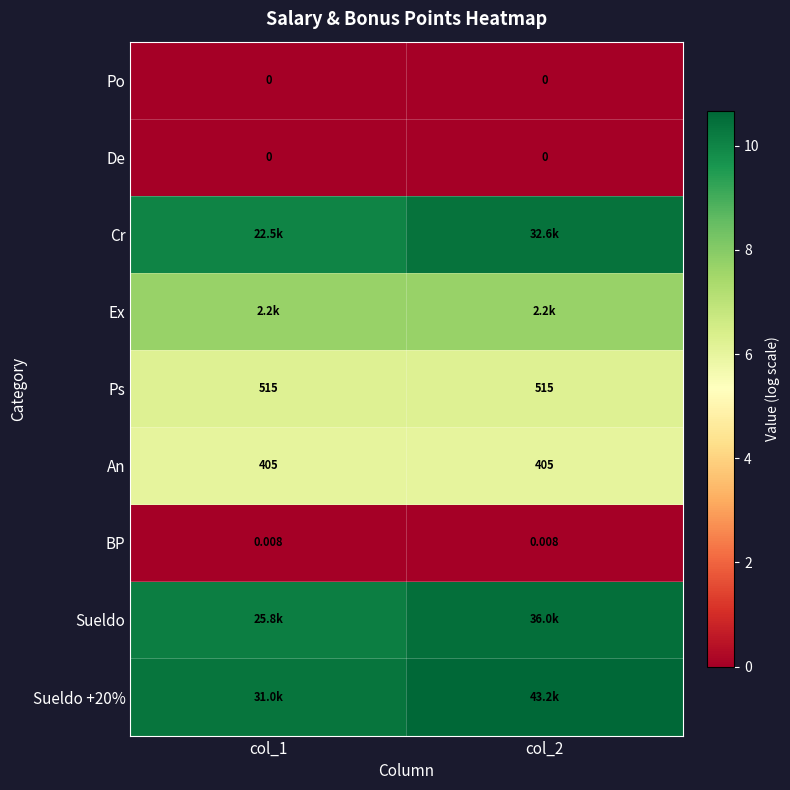

Rank the series by their maximum value, from lowest to highest.

Po, De, BP, An, Ps, Ex, Cr, Sueldo, Sueldo +20%